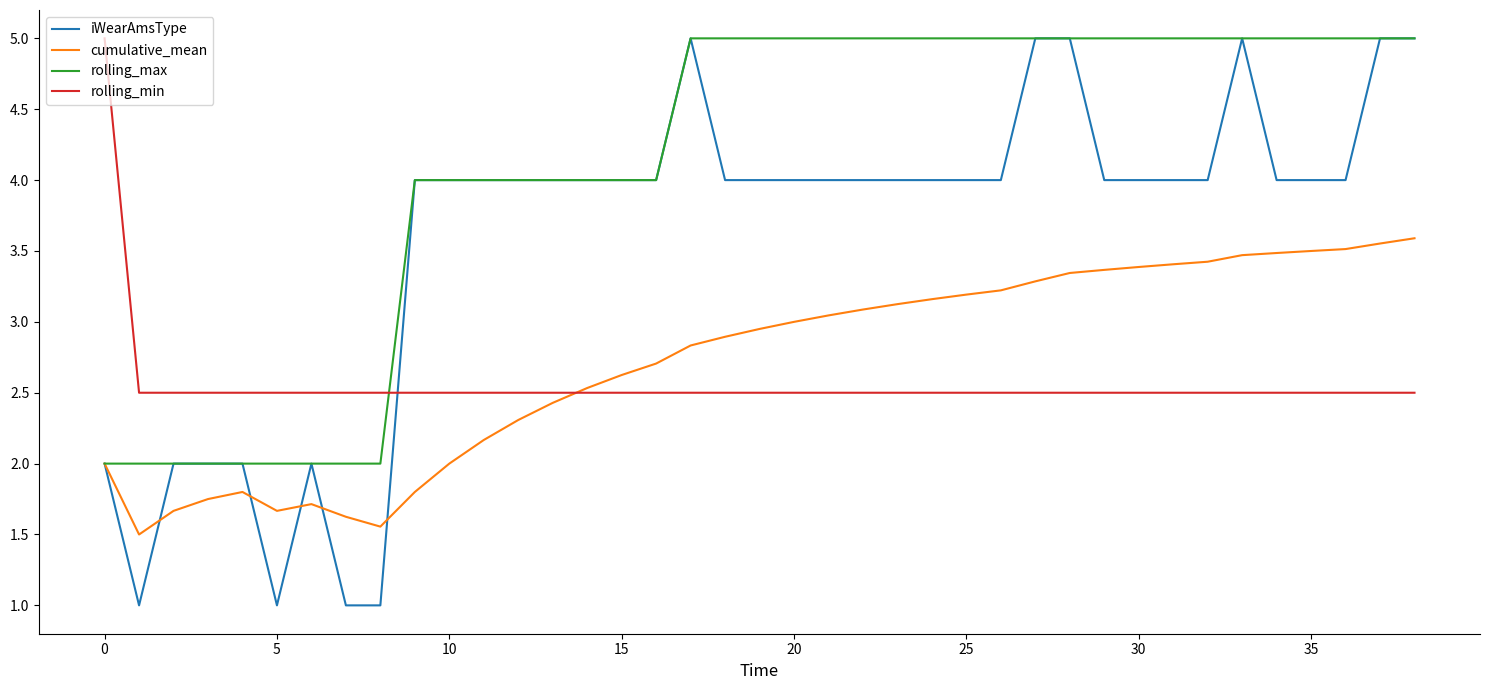

Which series has the largest total across all categories?

rolling_max